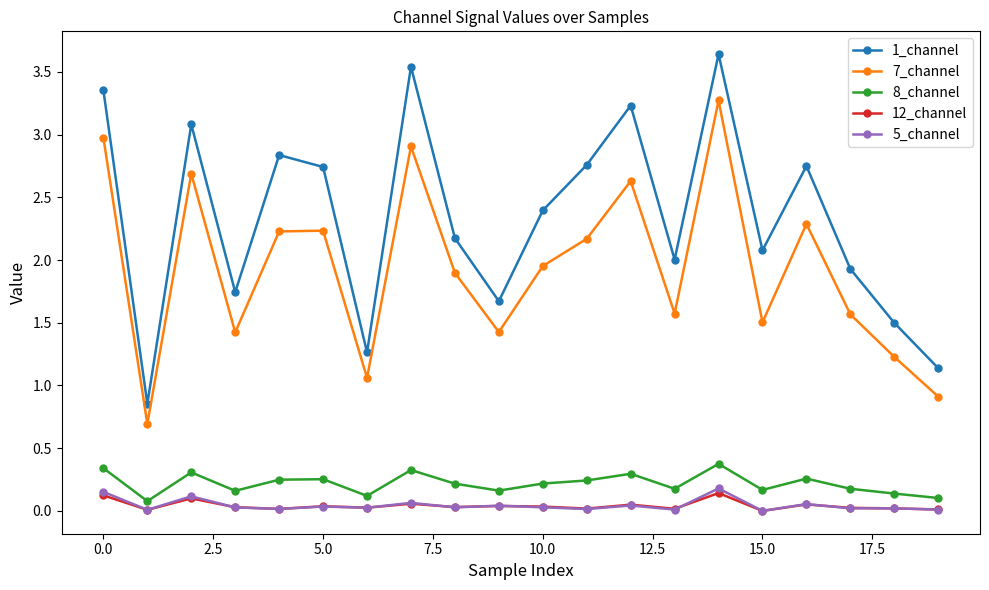

How many interior local peaks does the 7_channel series have?

6